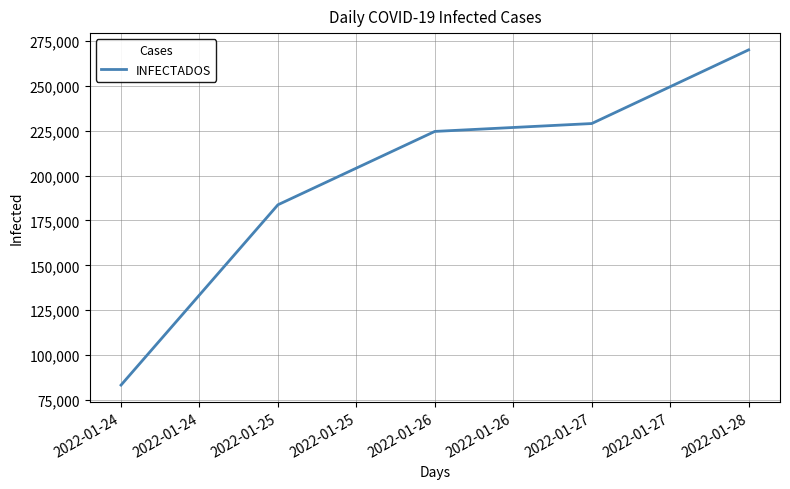

Reading right to left, list all the values displayed in this chart.

2022-01-28=269968	2022-01-27=228954	2022-01-26=224567	2022-01-25=183722	2022-01-24=83340